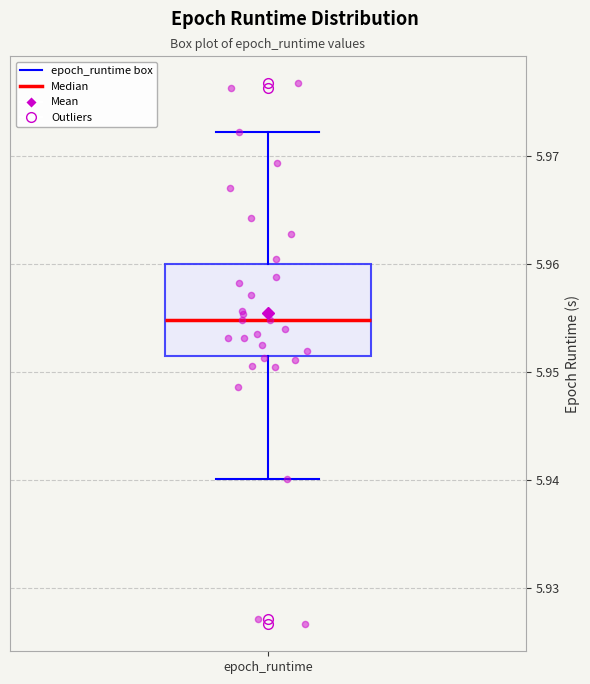

Transcribe this box plot: give where the median line is, the range the box spans, and where the two whiskers end, as read against the y-axis. The values are not printed on the chart, so give them approximately, as read against the axis.

median 5.955, box 5.952 to 5.960, whiskers 5.940 to 5.972